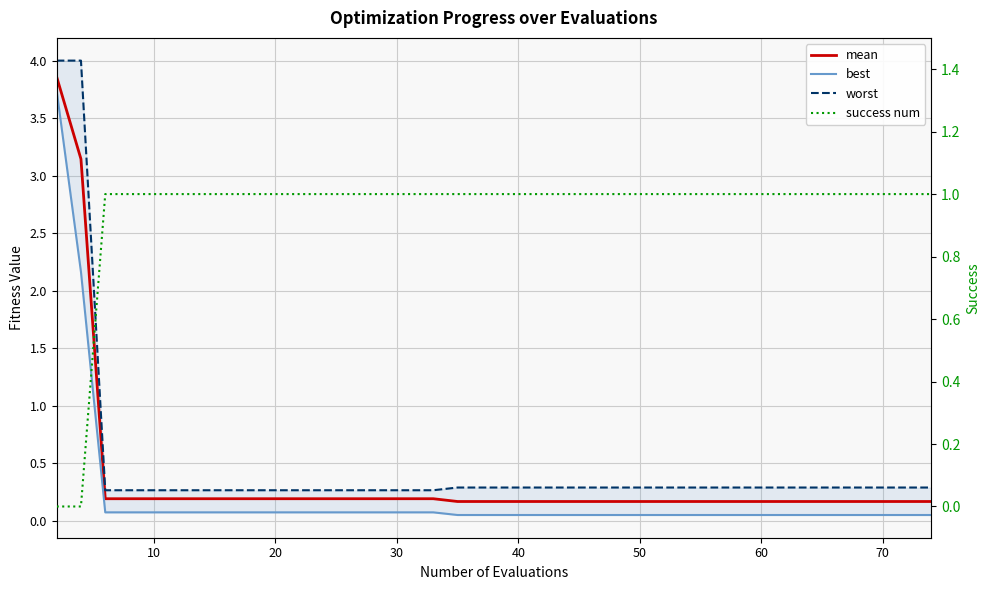

What is the lowest value of the mean series?

0.2